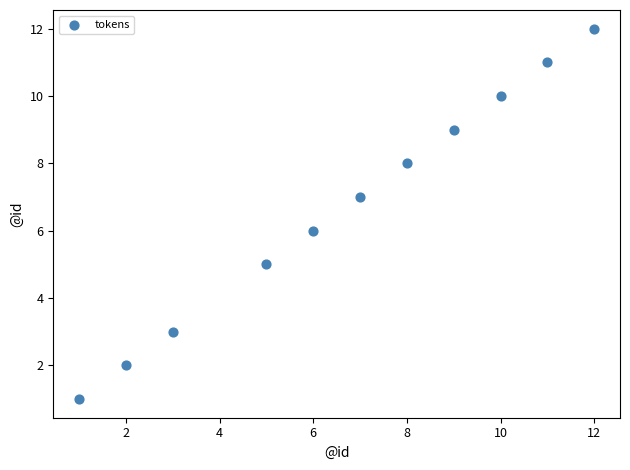

What is the range of X values (max minus min)?

11